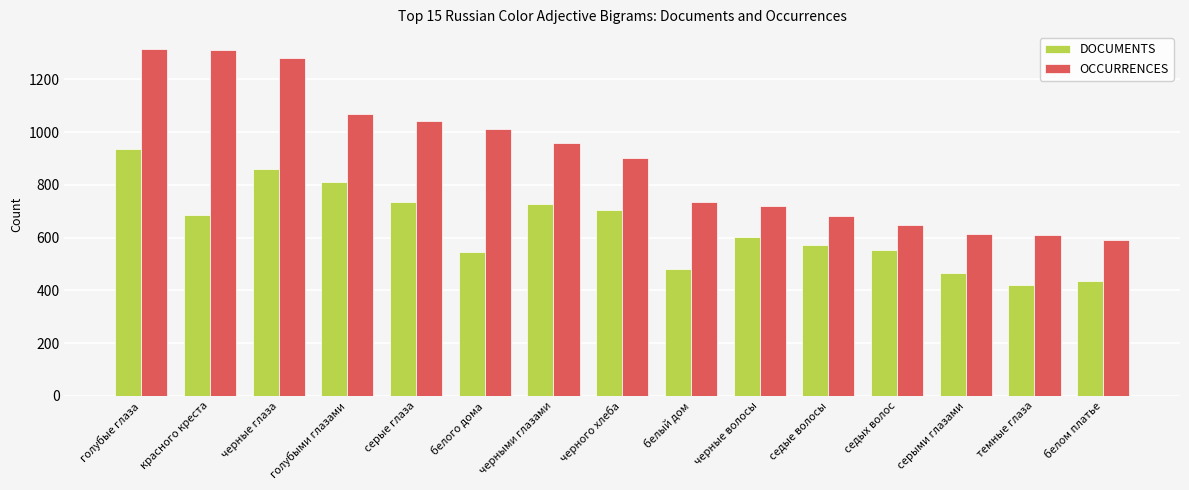

Rank the series by their average value, from lowest to highest.

DOCUMENTS, OCCURRENCES